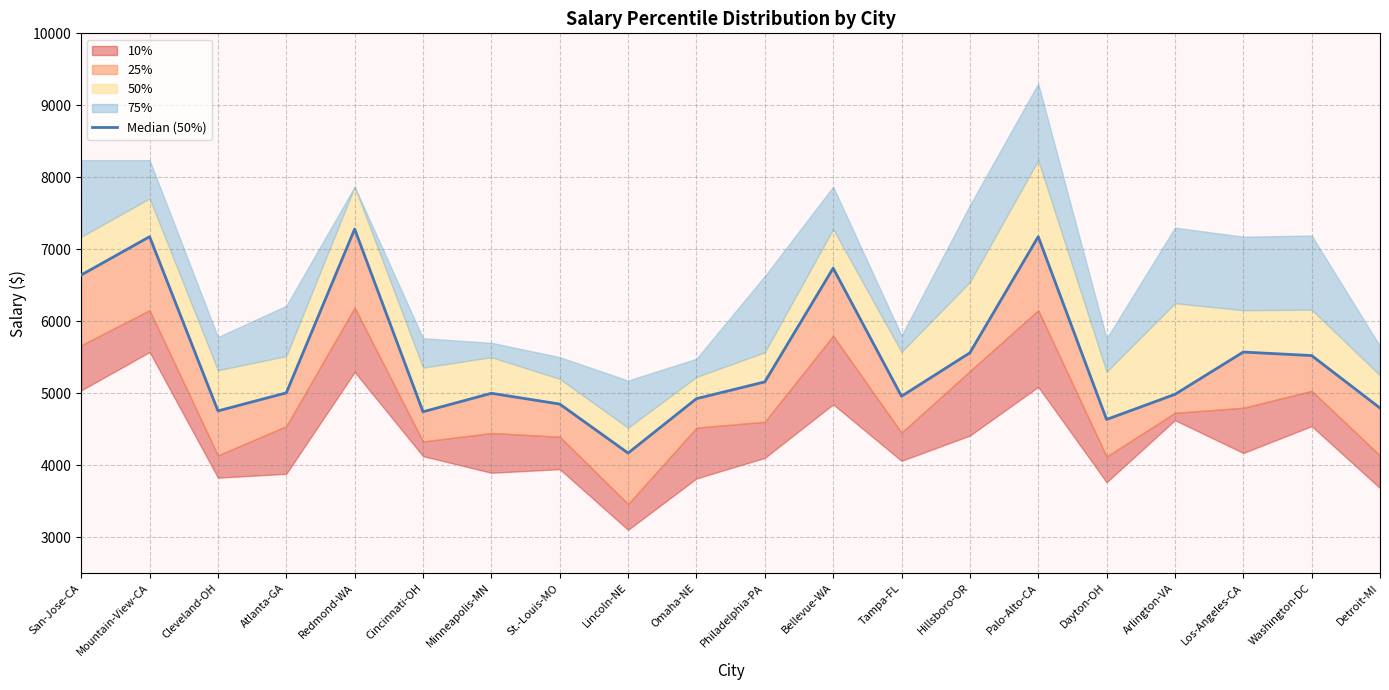

True or false: the data shows 4983 at Arlington-VA.

True